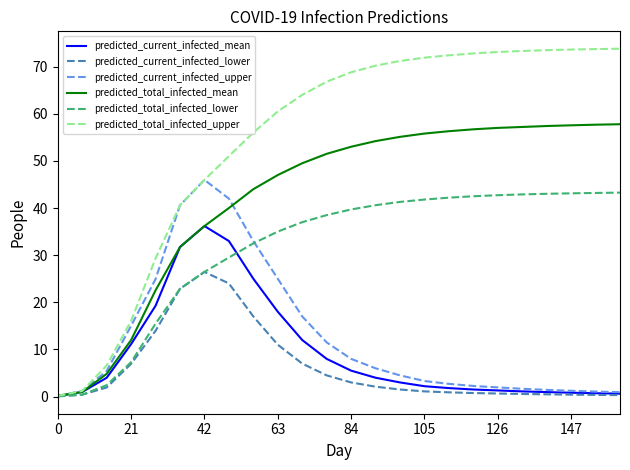

How many values in the predicted_current_infected_upper series exceed 5?

12